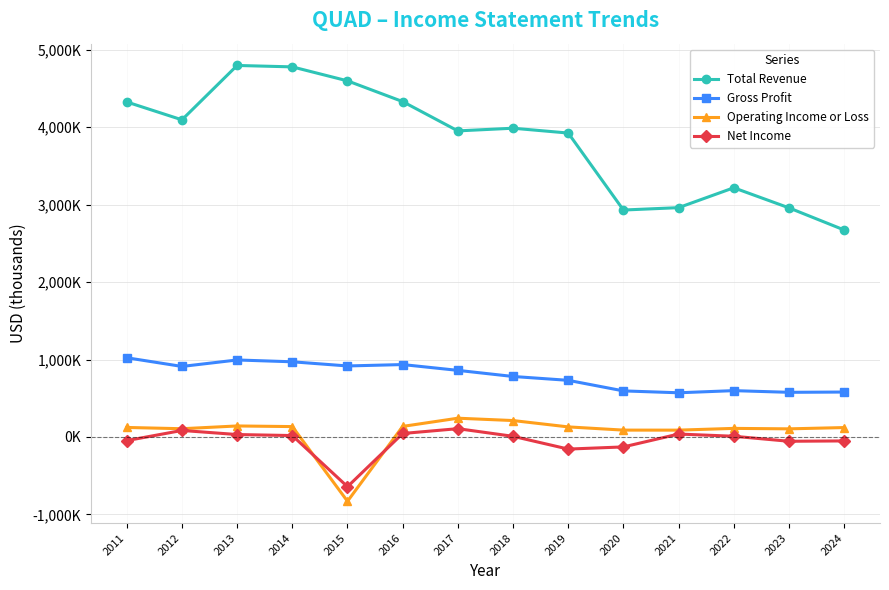

Does the chart have visible grid lines?

Yes